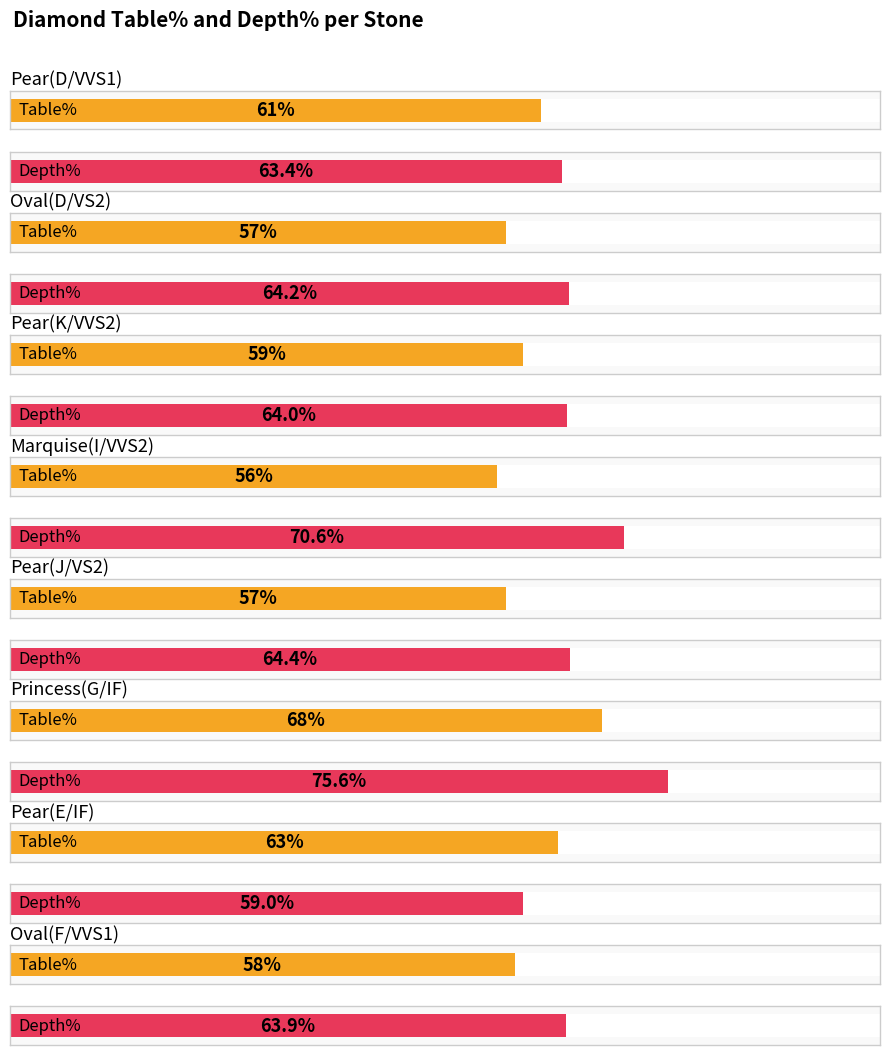

What is the approximate value of Table% at Oval(D/VS2)?

57.0